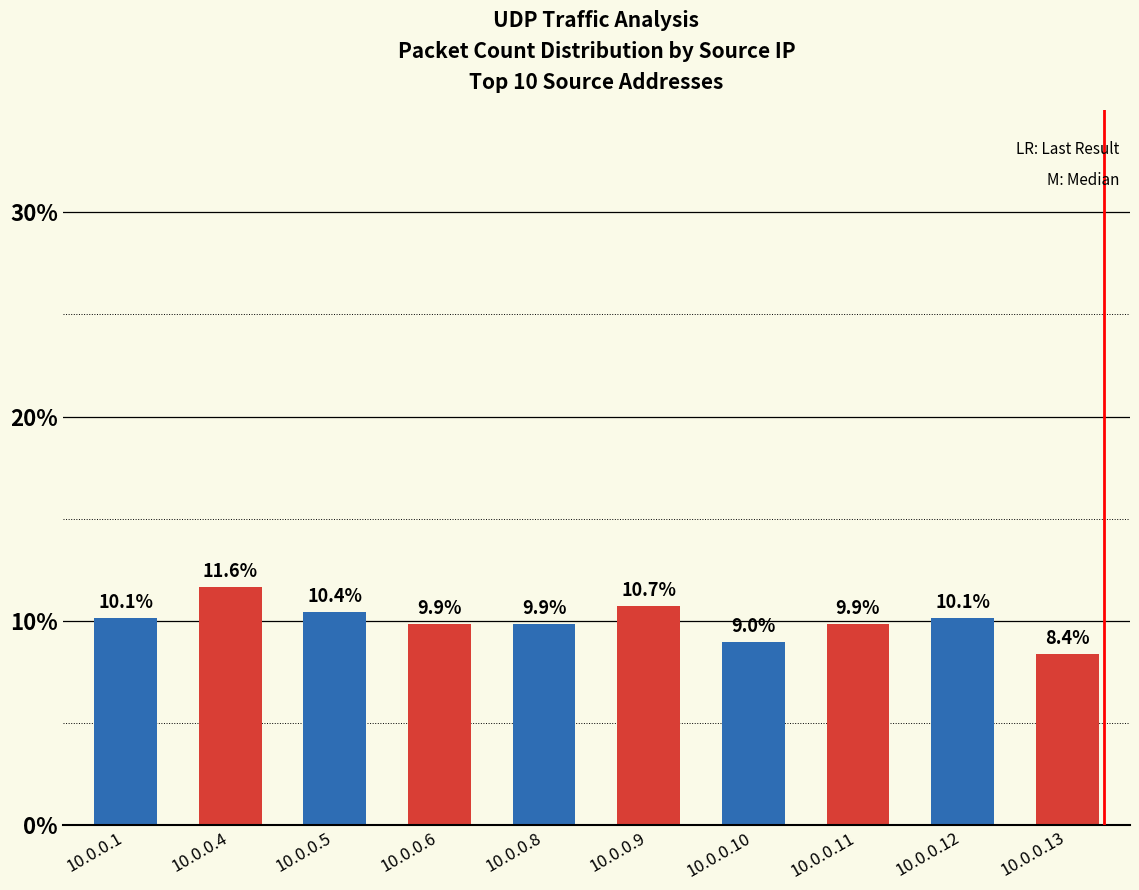

What is the difference between the maximum and minimum values?

3.3